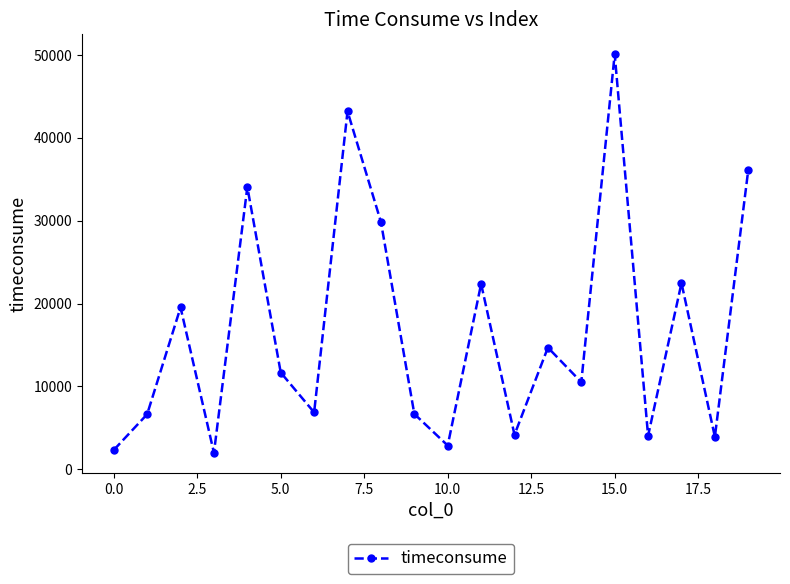

What is the average value?

16705.5